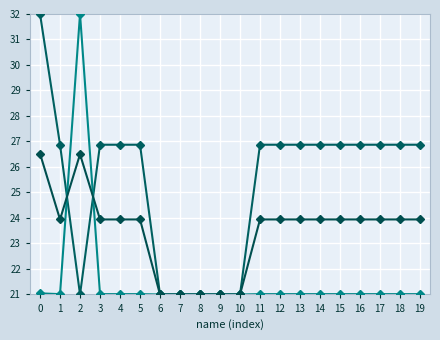

Does the chart display data point markers on the line(s)?

Yes